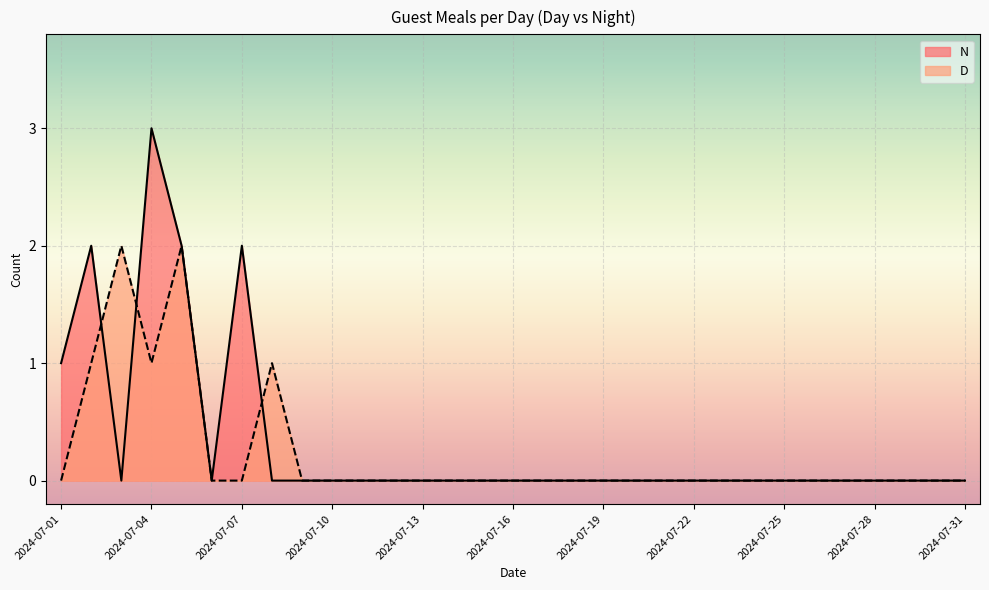

What is the difference between the maximum and minimum values in the D series?

2